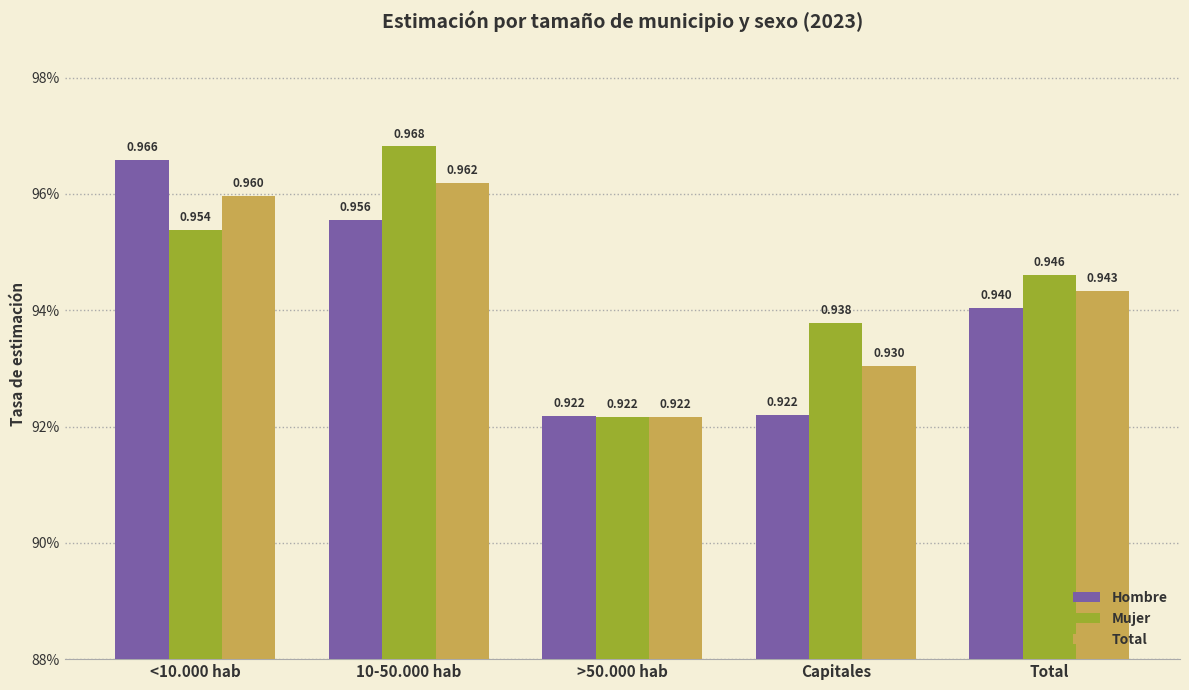

What is the maximum value for Hombre?

1.0